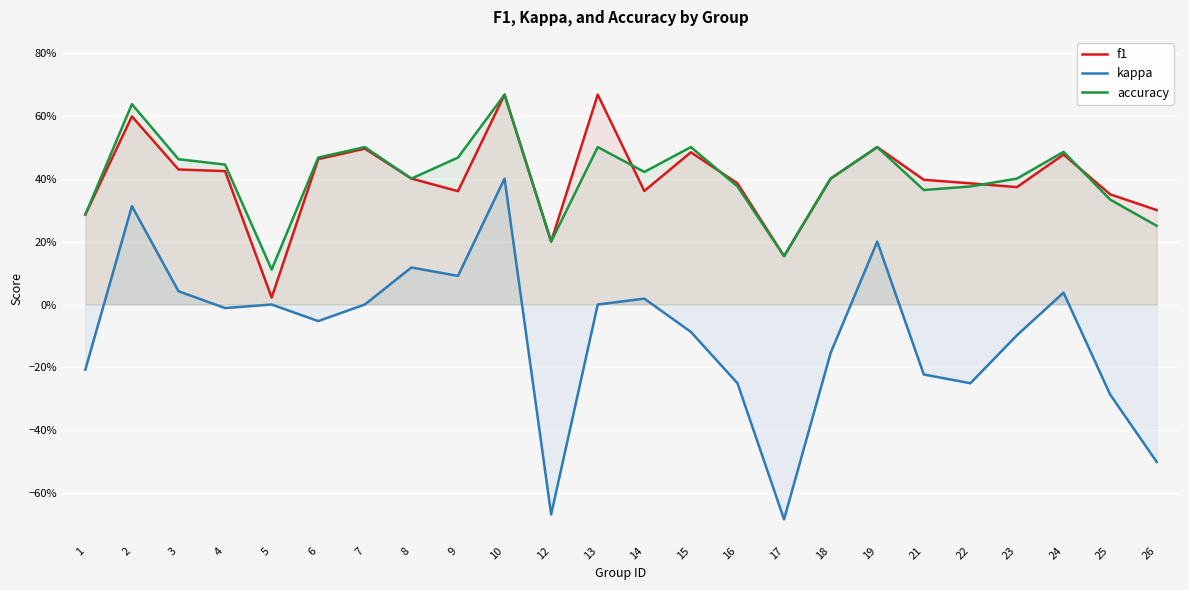

At which label is accuracy closest to 0?

5